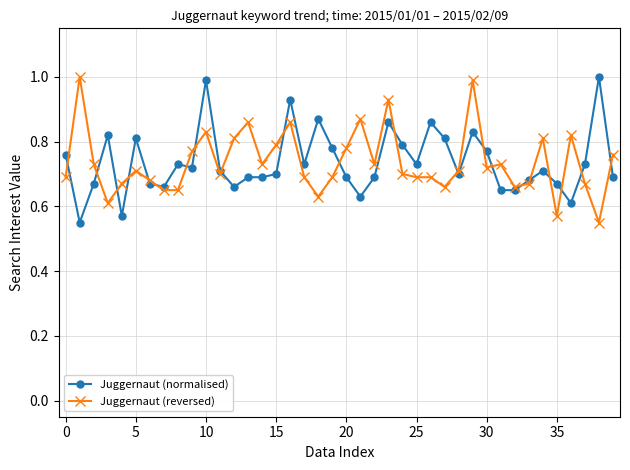

After their last crossing, which series has the higher values: Juggernaut (reversed) or Juggernaut (normalised)?

Juggernaut (reversed)